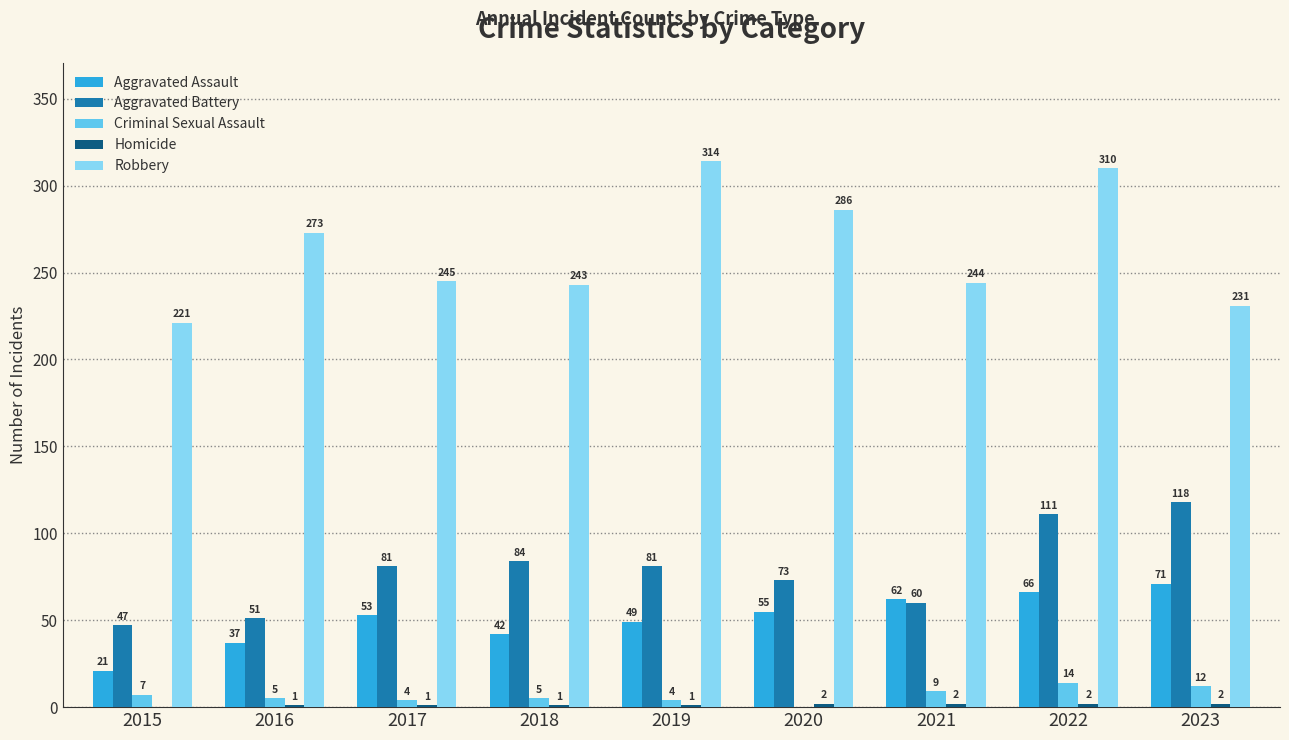

What is the sum of all Robbery values?

2367